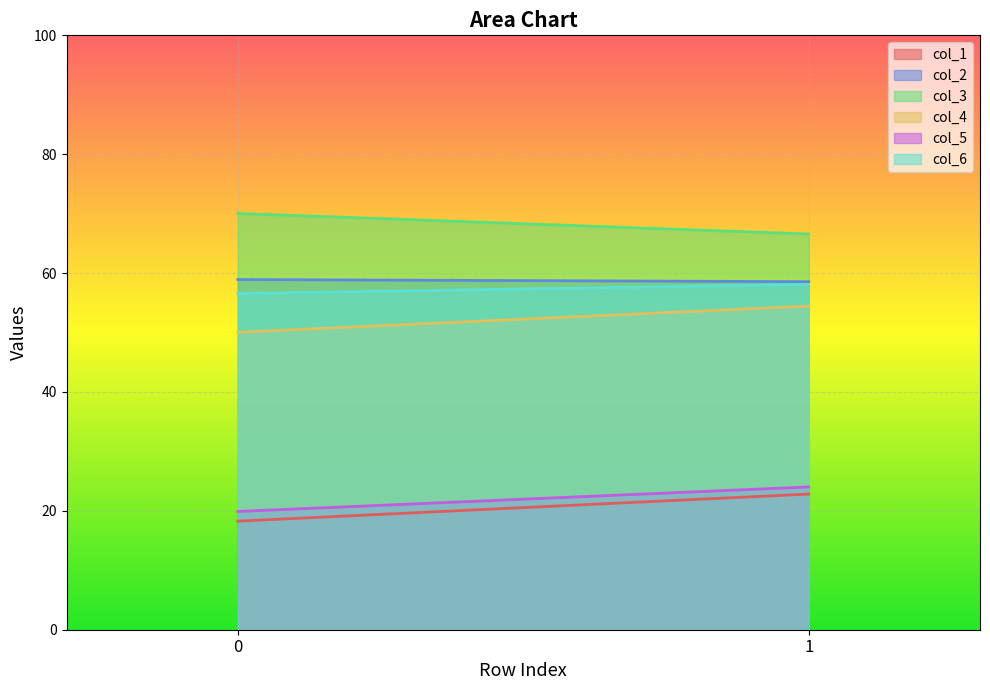

Rank the categories by col_4 value from highest to lowest.

1, 0